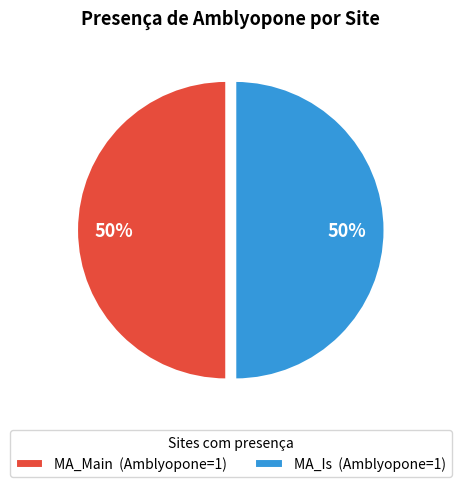

To the nearest percent, what portion does MA_Is (Amblyopone=1) represent?

50%